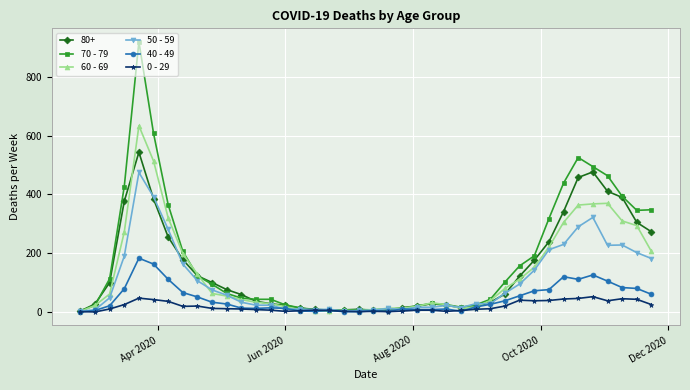

True or false: 60 - 69 has more than 0 interior local peaks.

True